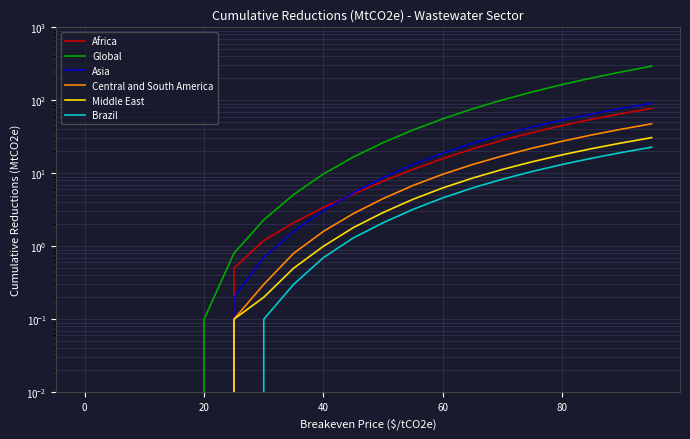

What is the label of the 4th point from the left?

40